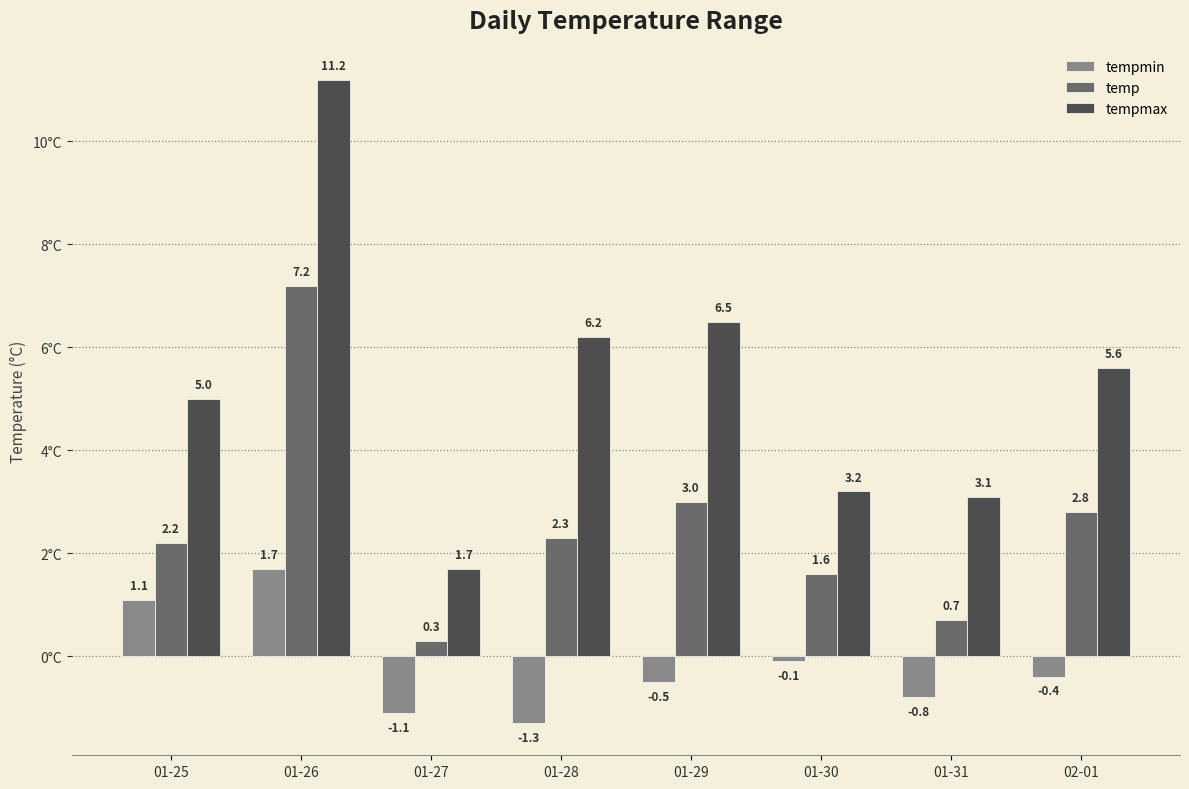

What is the minimum value shown in the chart?

-1.3